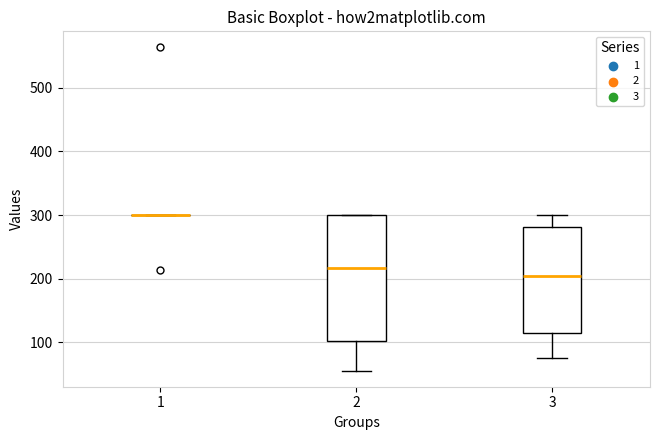

Where is the upper edge of the box at x = 2 on the y-axis? The values are not printed on the chart, so give them approximately, as read against the axis.

300